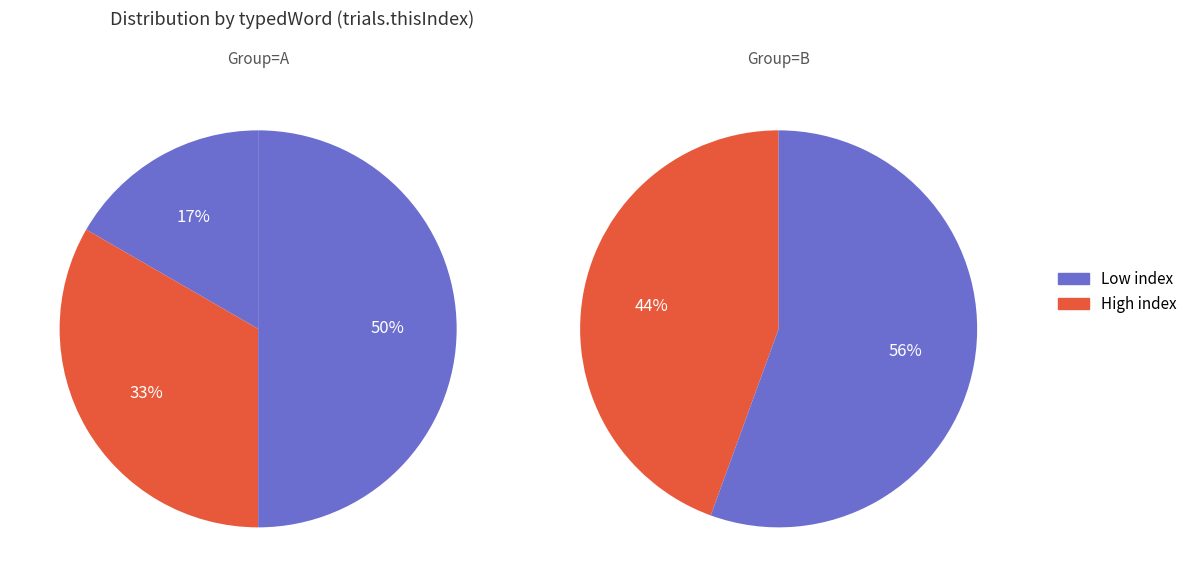

How many slices are in this pie chart?

5